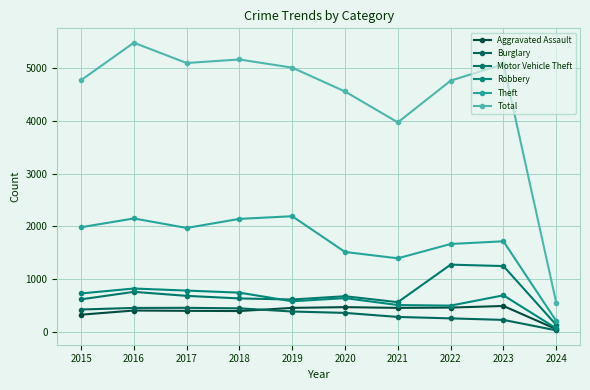

What is the difference between the highest and lowest values at 2017?

4700